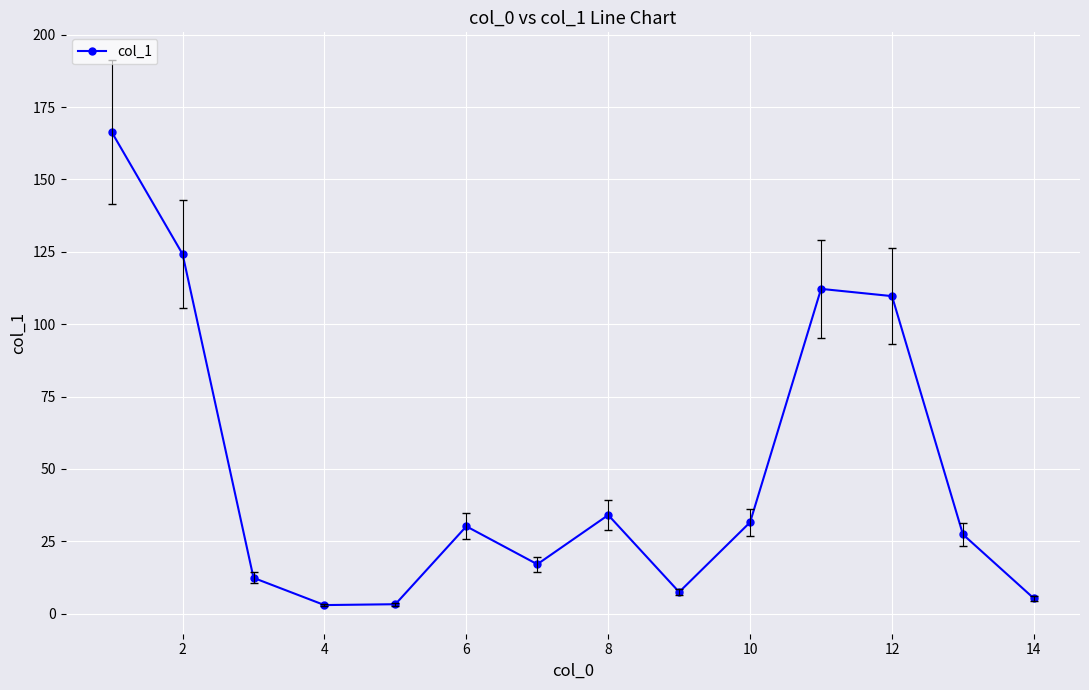

What is the average value?

48.9